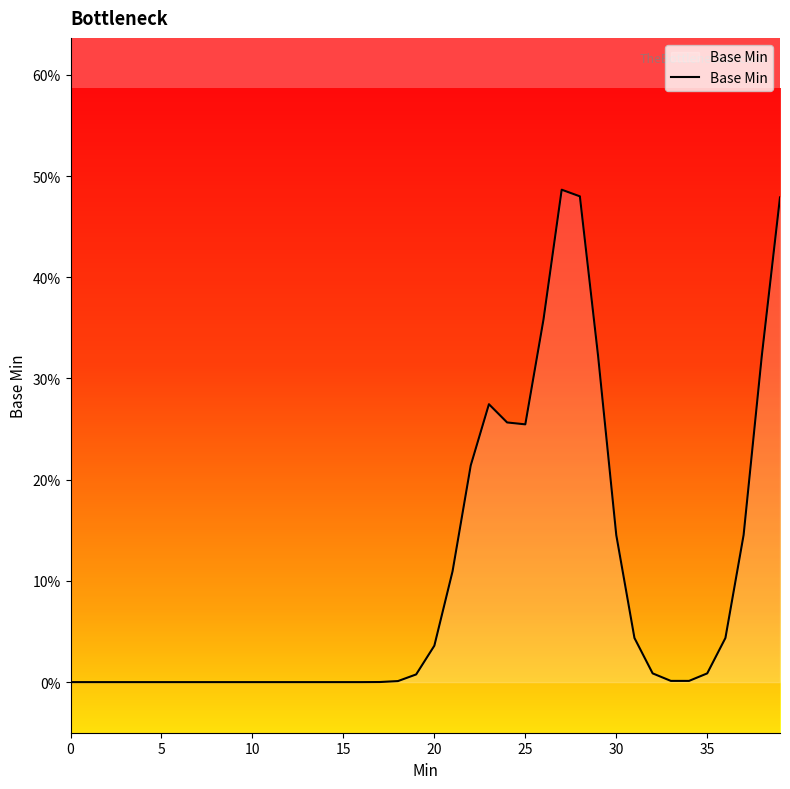

Is this an area chart (filled region under the line)?

Yes